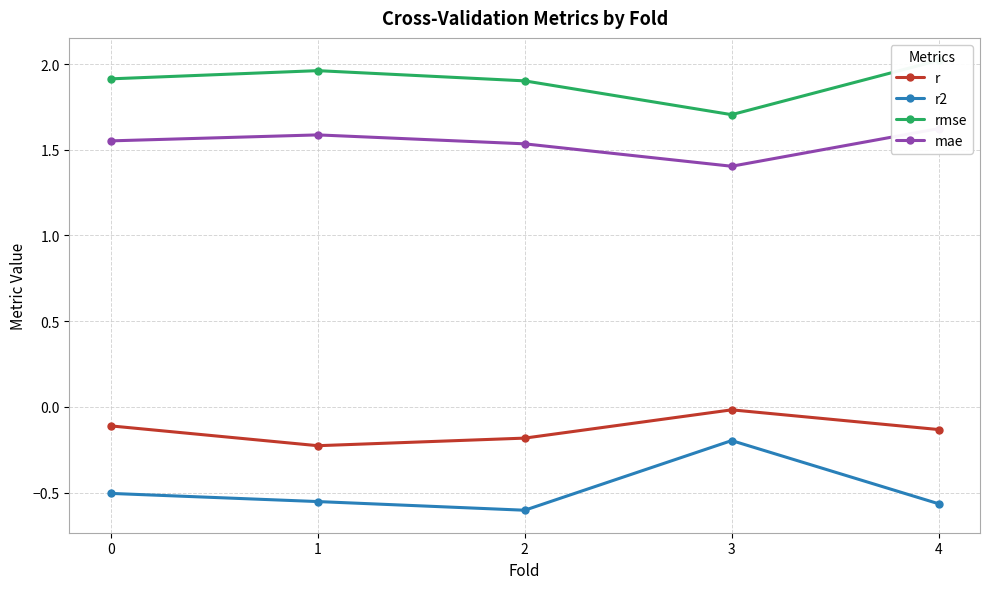

True or false: r and rmse intersect in this chart.

False